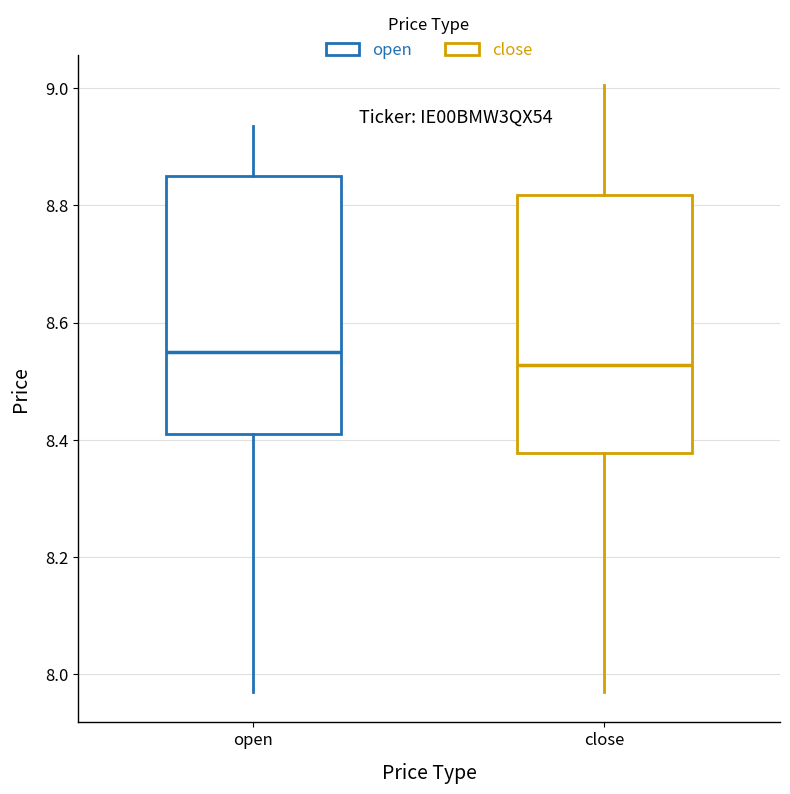

Which box has the highest median line?

open